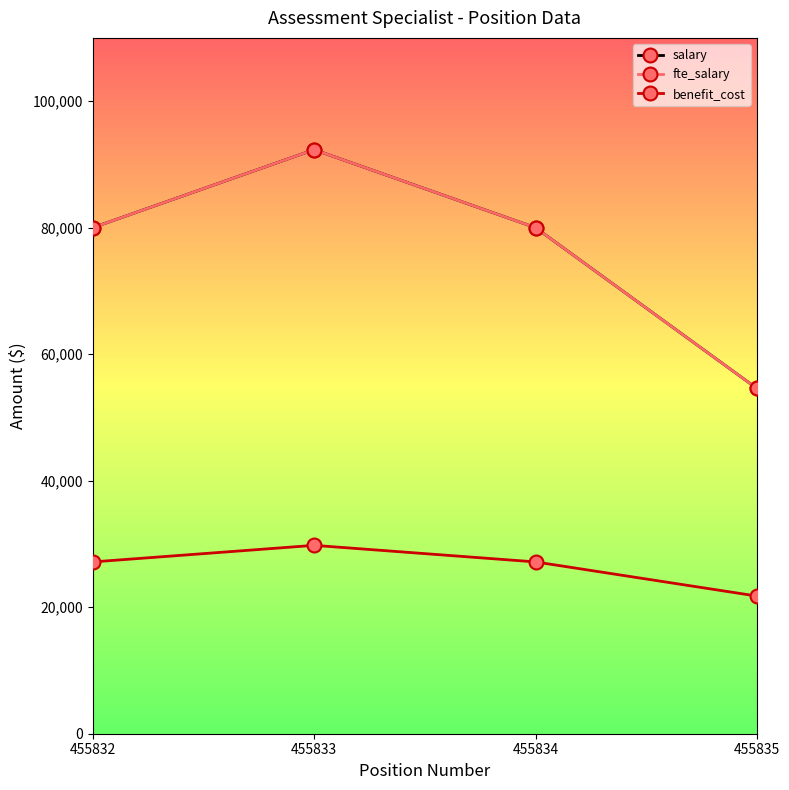

Does the chart have visible grid lines?

No